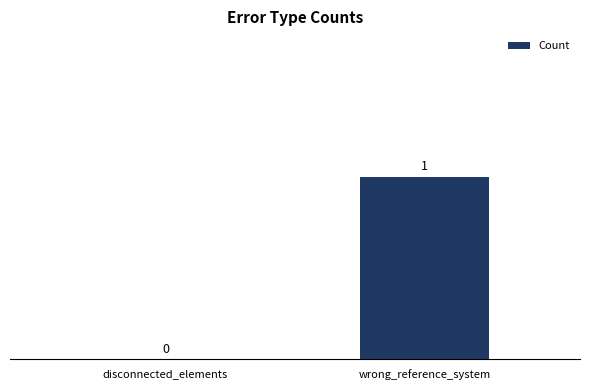

How many values are between 0 and 1?

2